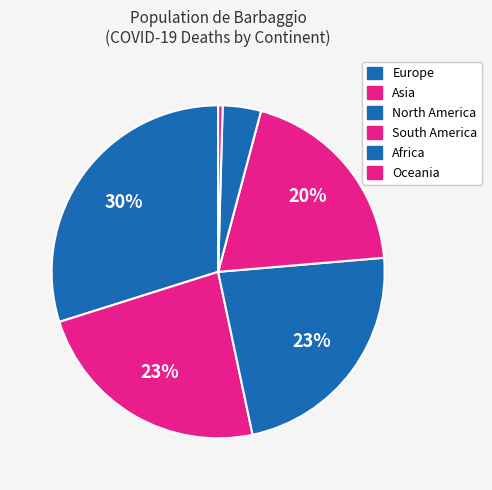

How many segments does this pie chart have?

6